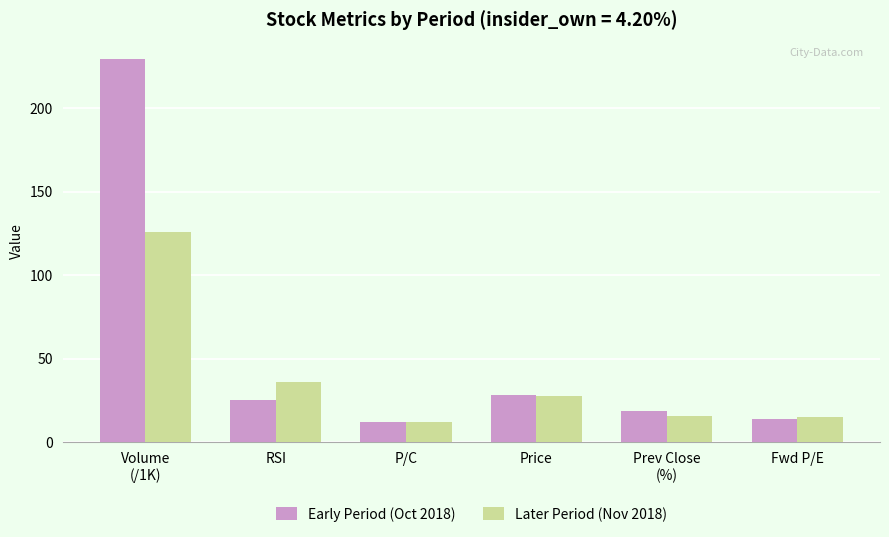

Rank the series by their average value, from lowest to highest.

Later Period (Nov 2018), Early Period (Oct 2018)